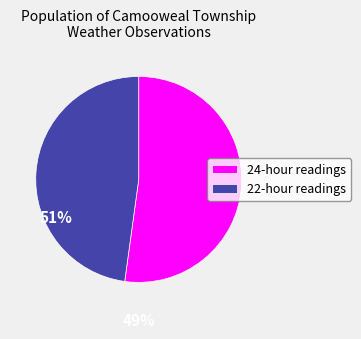

Which category has the smallest portion of the pie?

22